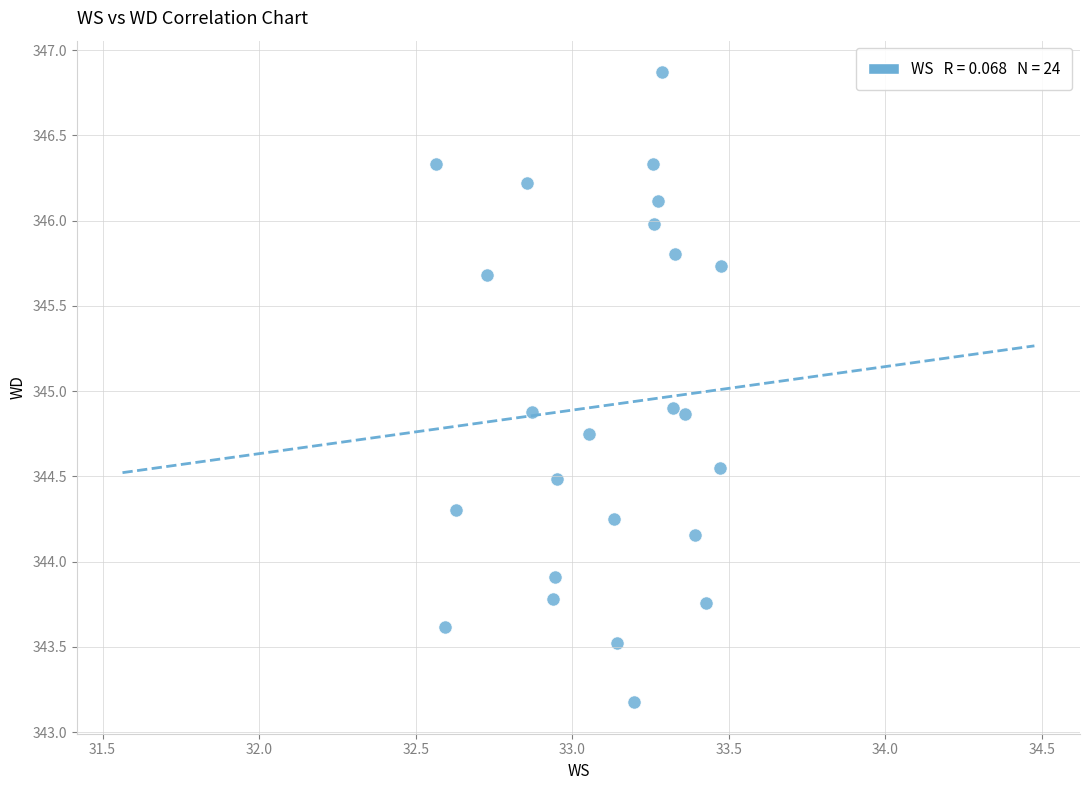

What is the range of X values (max minus min)?

0.9